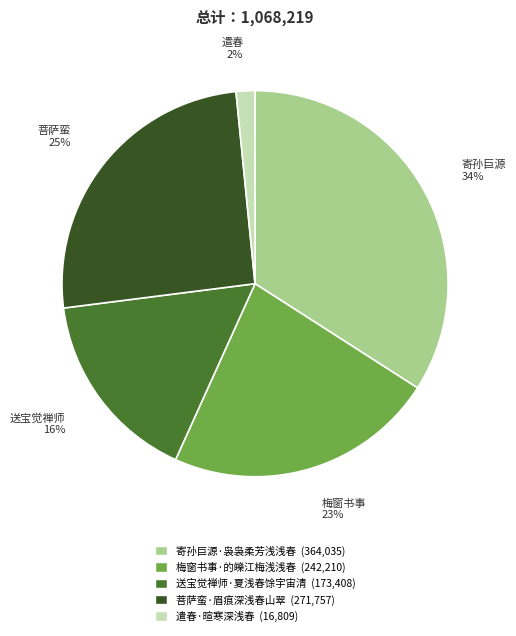

Which has a higher value, 送宝觉禅师·夏浅春馀宇宙清 or 寄孙巨源·袅袅柔芳浅浅春?

寄孙巨源·袅袅柔芳浅浅春